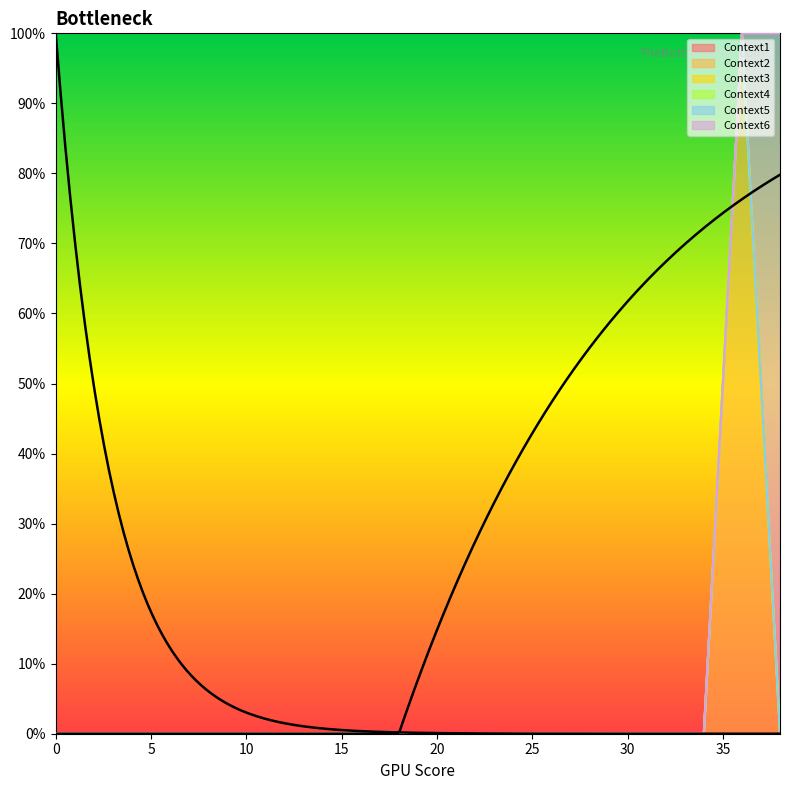

Reading left to right, list all the values displayed in this chart.

Context1: 0	0	0	0	0	0	0	0	0	0	0	0	0	0	0	0	0	0	0	0
Context2: 0	0	0	0	0	0	0	0	0	0	0	0	0	0	0	0	0	0	1000	0
Context3: 0	0	0	0	0	0	0	0	0	0	0	0	0	0	0	0	0	0	0	0
Context4: 0	0	0	0	0	0	0	0	0	0	0	0	0	0	0	0	0	0	0	0
Context5: 0	0	0	0	0	0	0	0	0	0	0	0	0	0	0	0	0	0	0	0
Context6: 0	0	0	0	0	0	0	0	0	0	0	0	0	0	0	0	0	0	0	1000